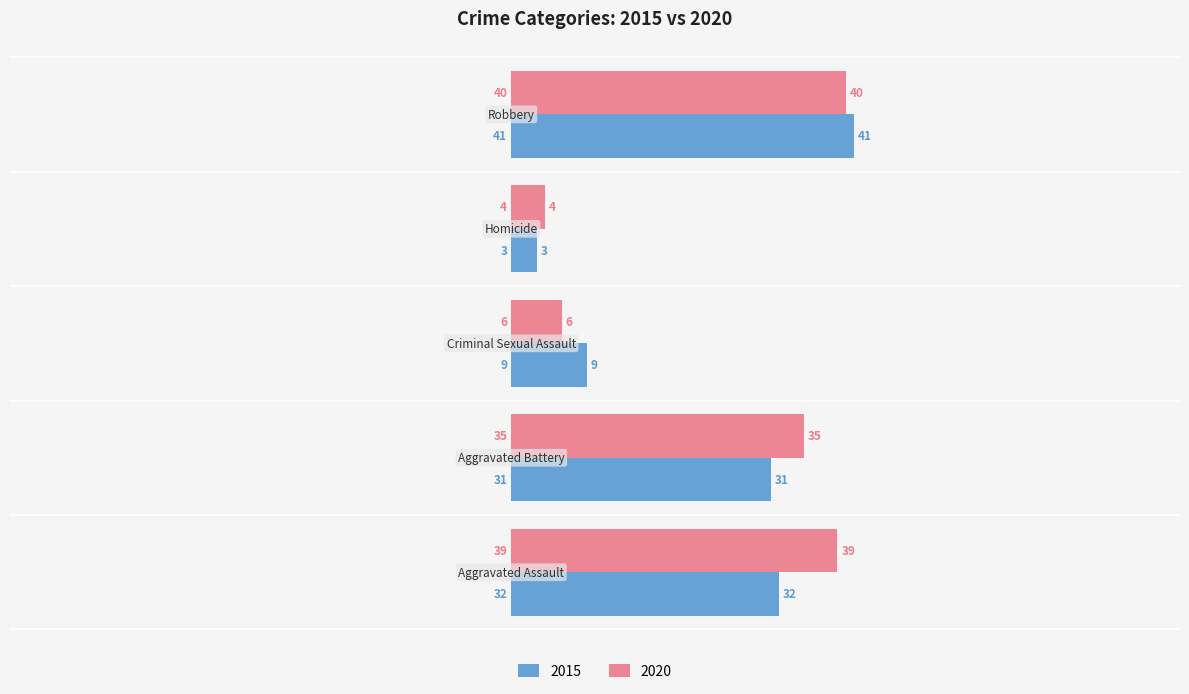

What is the difference between the maximum and minimum values in the 2015 series?

38